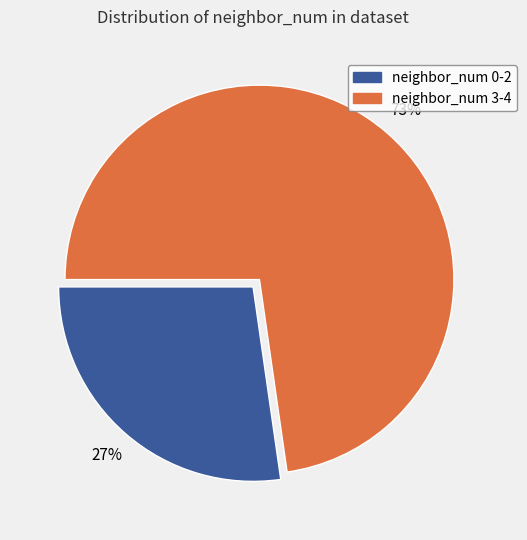

To the nearest percent, what is the average slice percentage?

50%